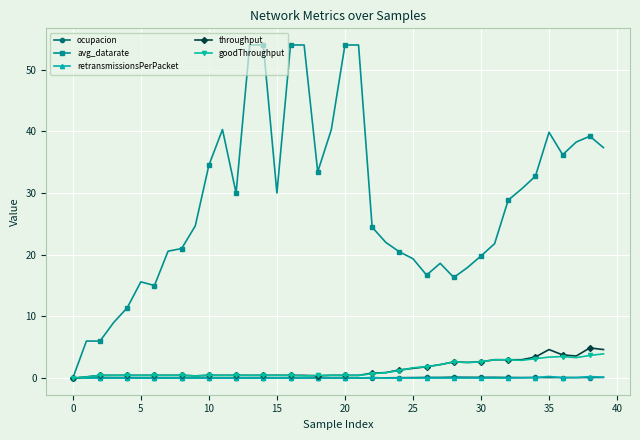

True or false: throughput has more than 1 points higher than both neighbors.

True